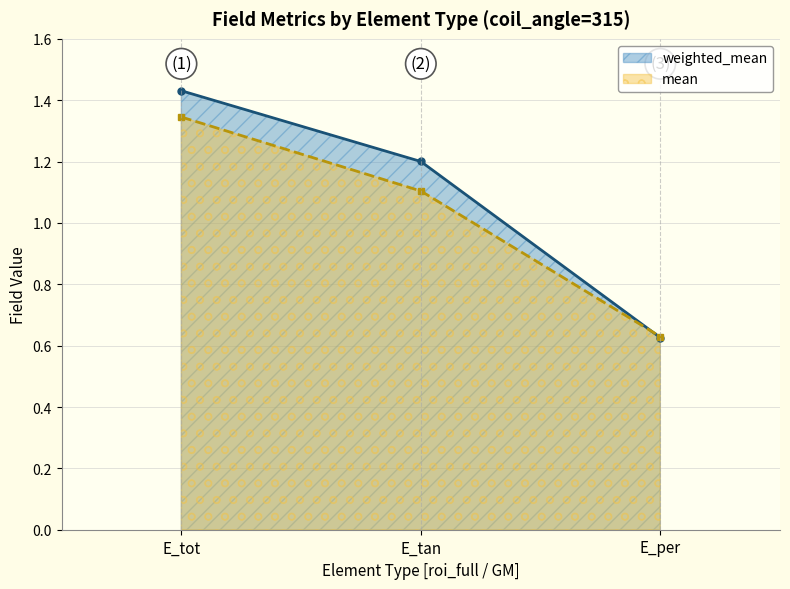

Rank the categories by weighted_mean value from lowest to highest.

E_per, E_tan, E_tot